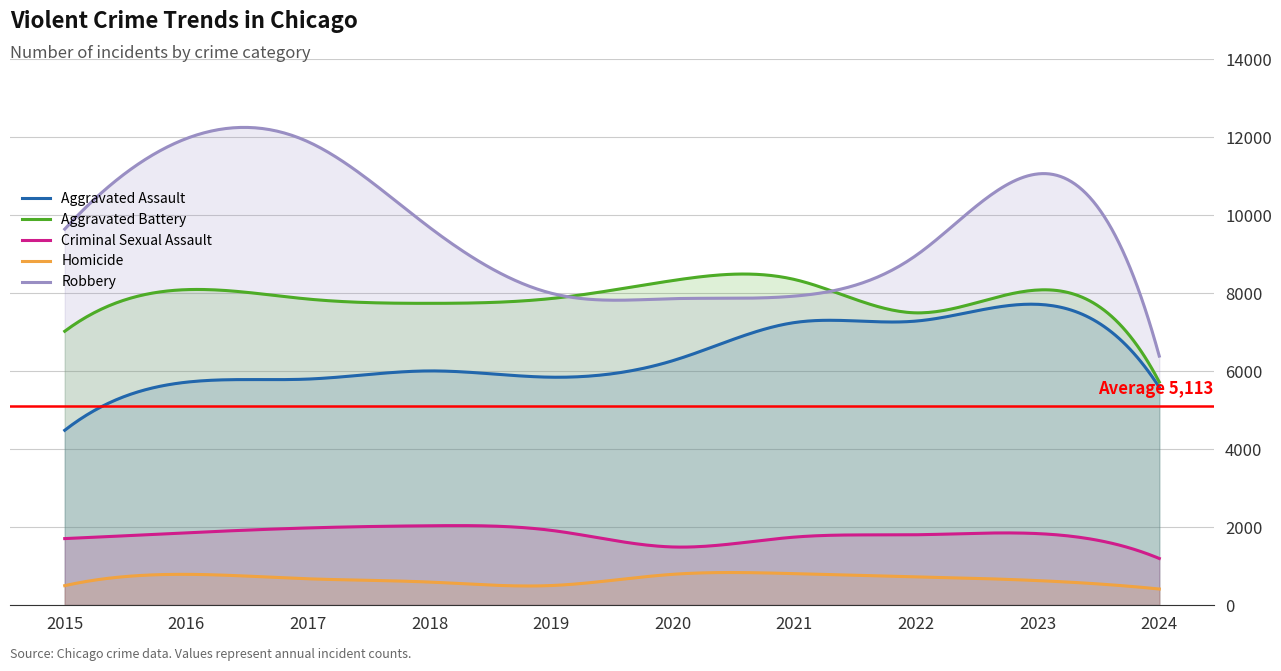

What value does the Homicide series have at 2019?

499